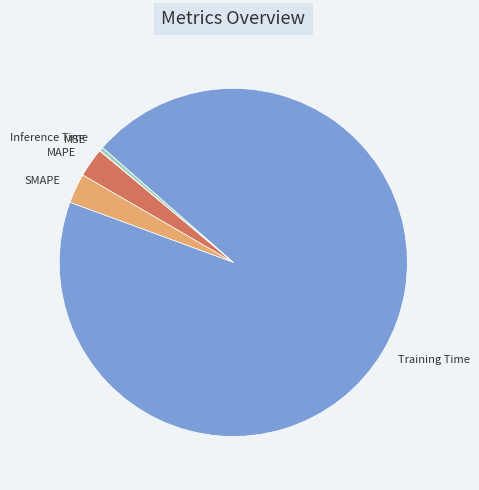

Does Inference Time represent more than half of the total?

No